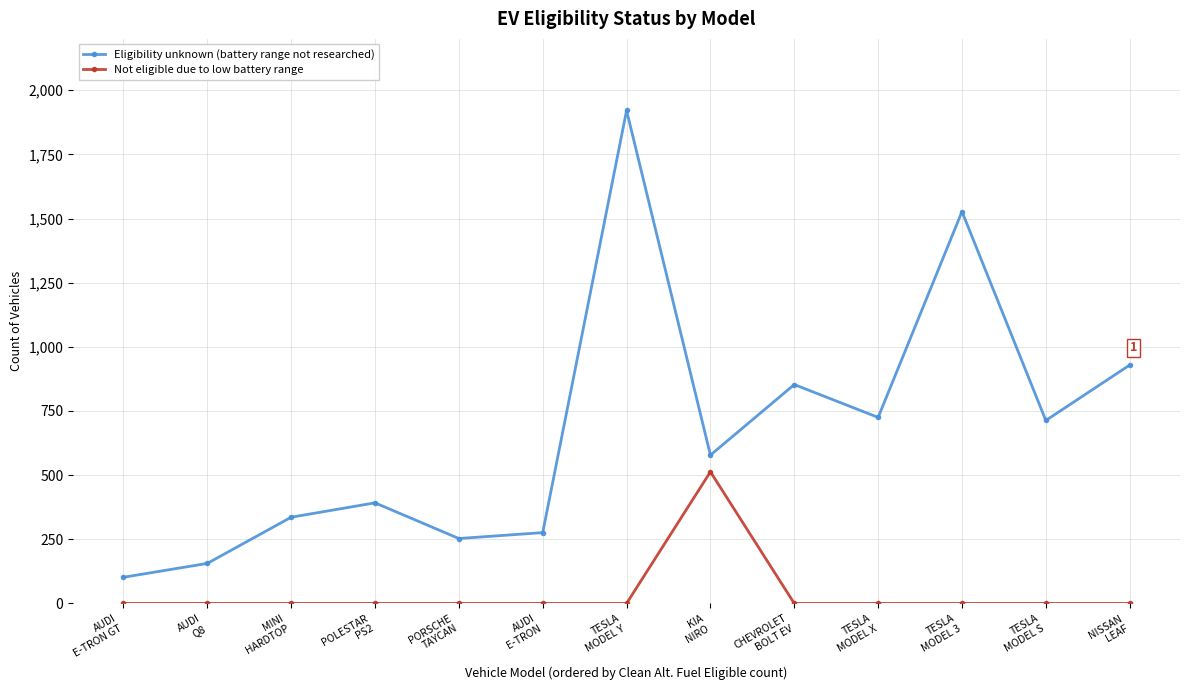

At how many categories does at least one series exceed 1829?

1